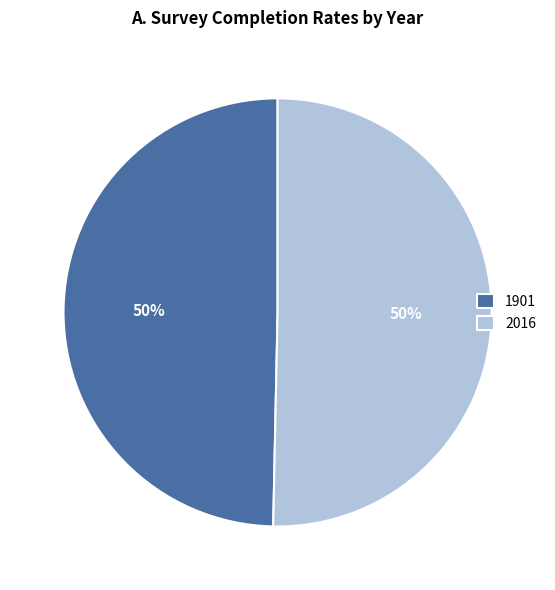

How many segments does this pie chart have?

2